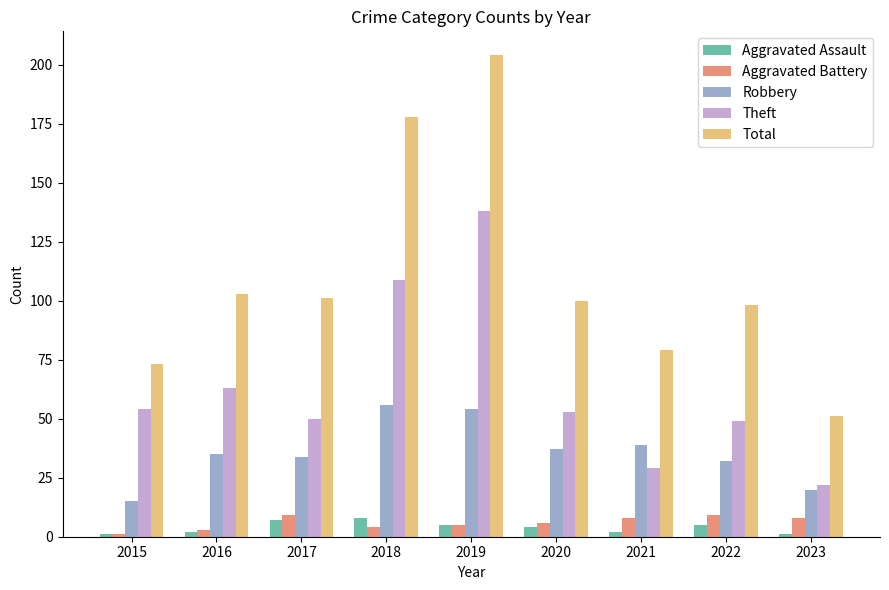

What are all the series names shown in the legend?

Aggravated Assault, Aggravated Battery, Robbery, Theft, Total